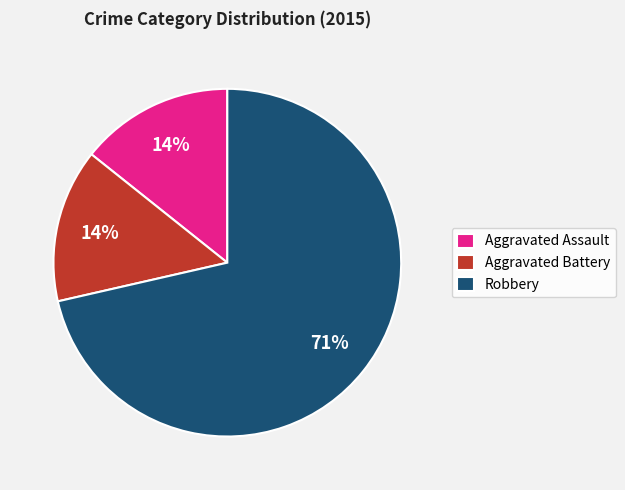

Is the sum of Robbery and Aggravated Assault greater than half?

Yes